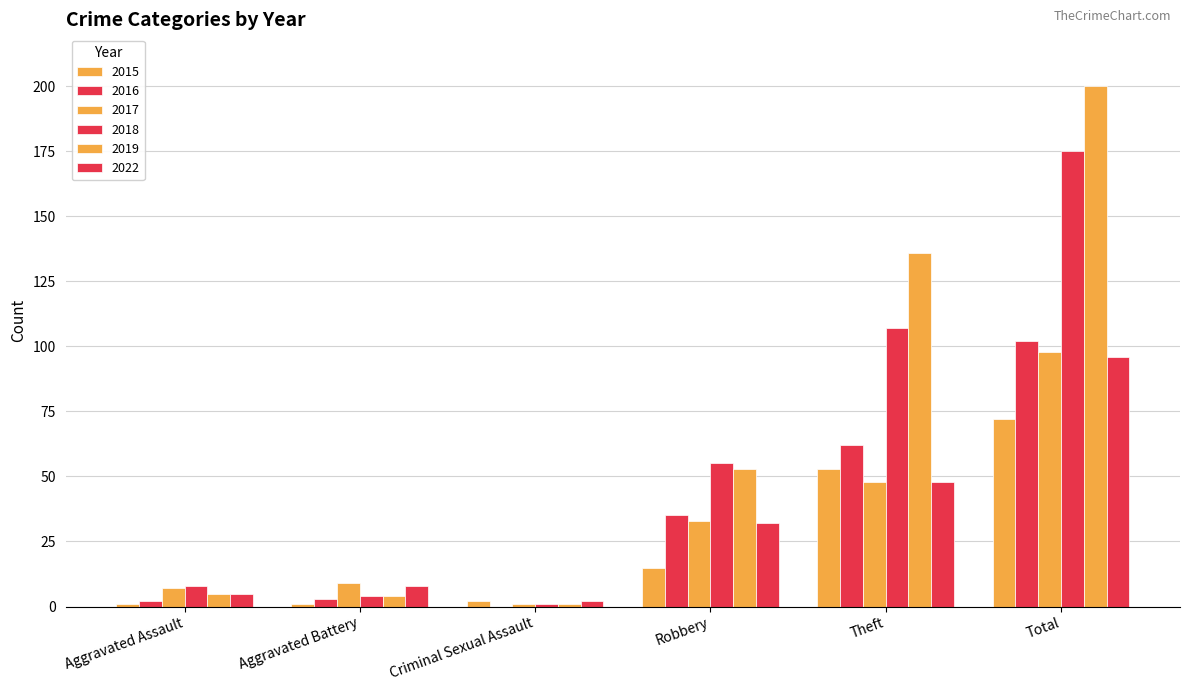

At which category is the sum across all series the highest?

Total